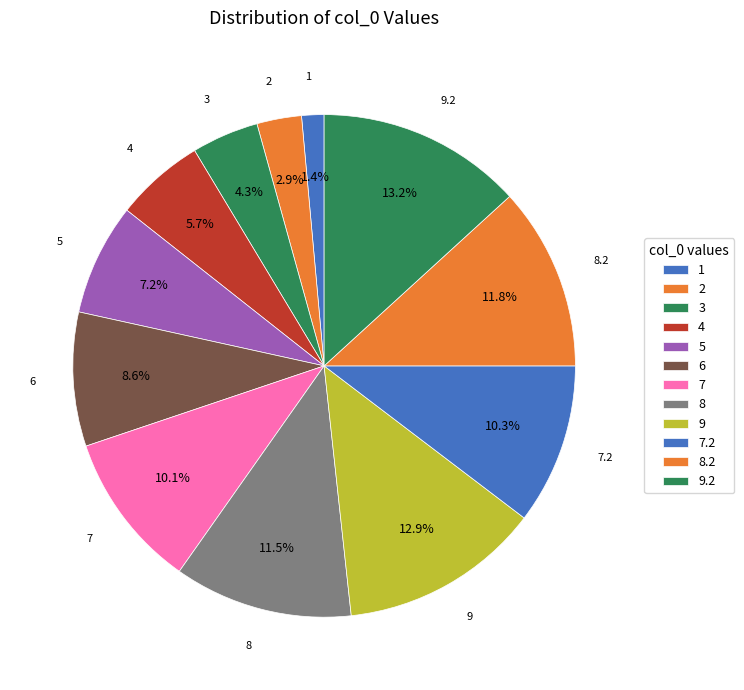

To the nearest percent, what is the average slice percentage?

8%